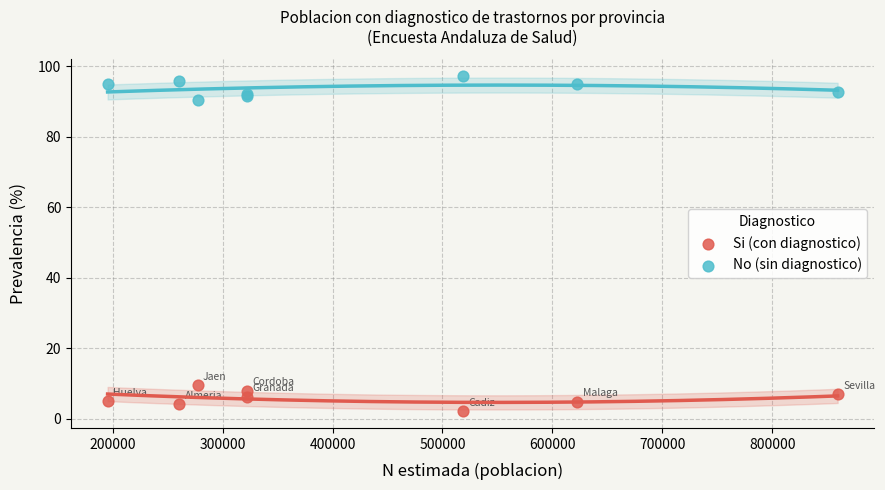

Across all series, what Y value is closest to 49?

9.5